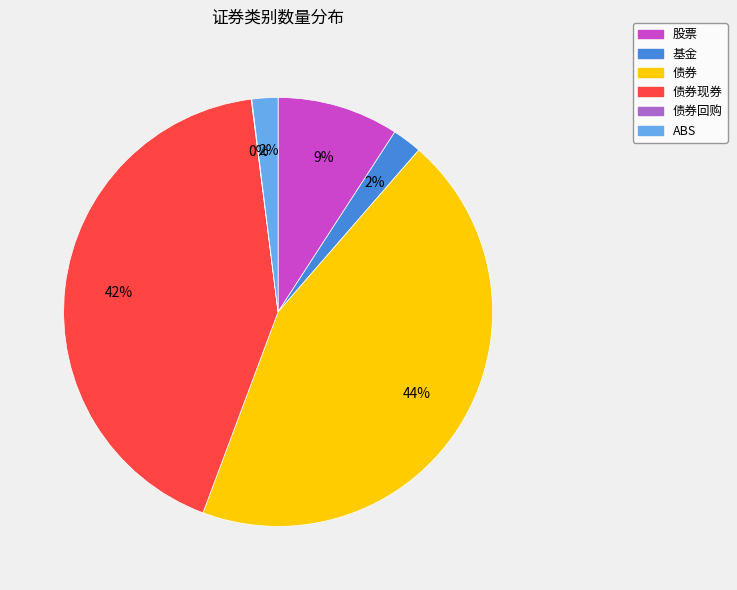

Is there any slice that represents more than half of the pie?

No